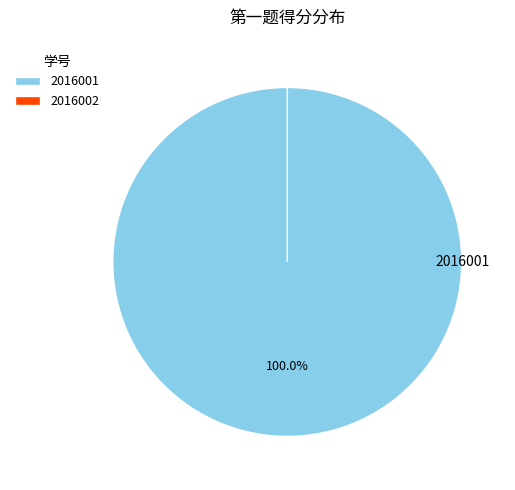

Rank the categories by value from lowest to highest.

2016002, 2016001